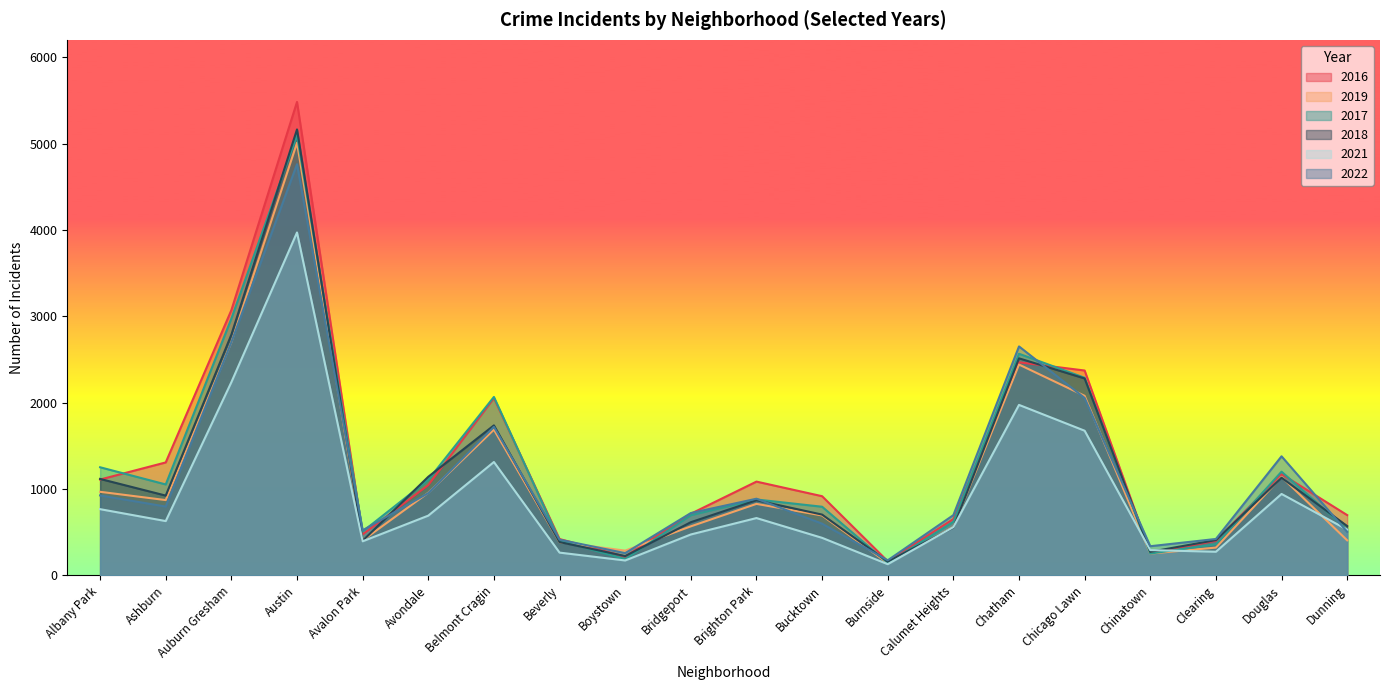

How many distinct data groups are displayed?

6